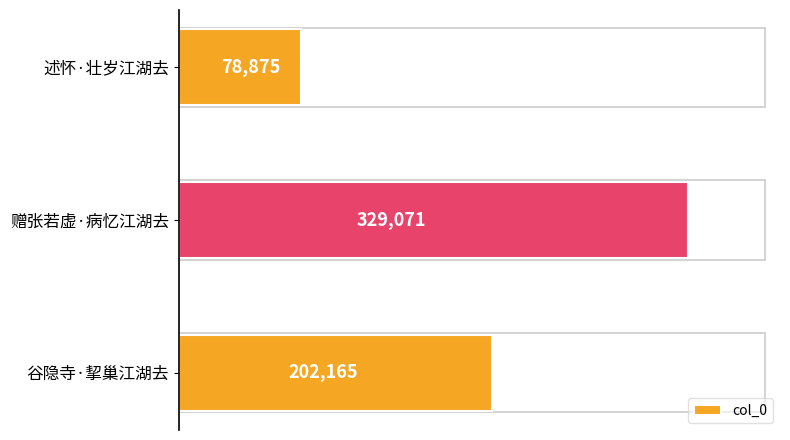

Is it true that the value at 谷隐寺·挈巢江湖去 is 202165?

True